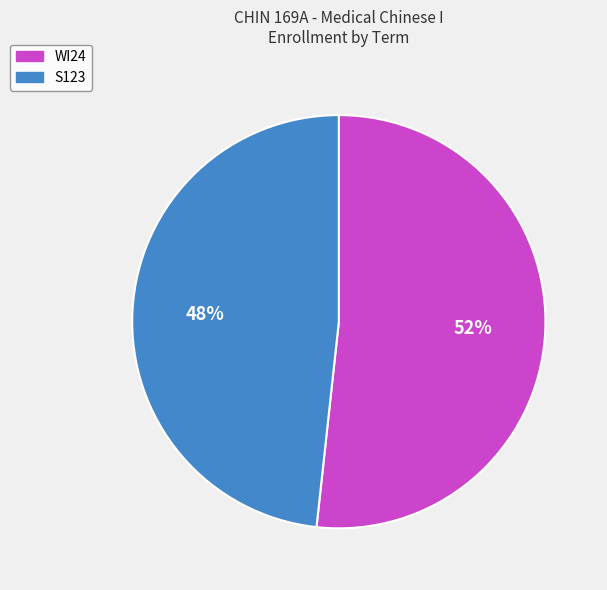

What percentage is the S123 slice, to the nearest percent?

48%